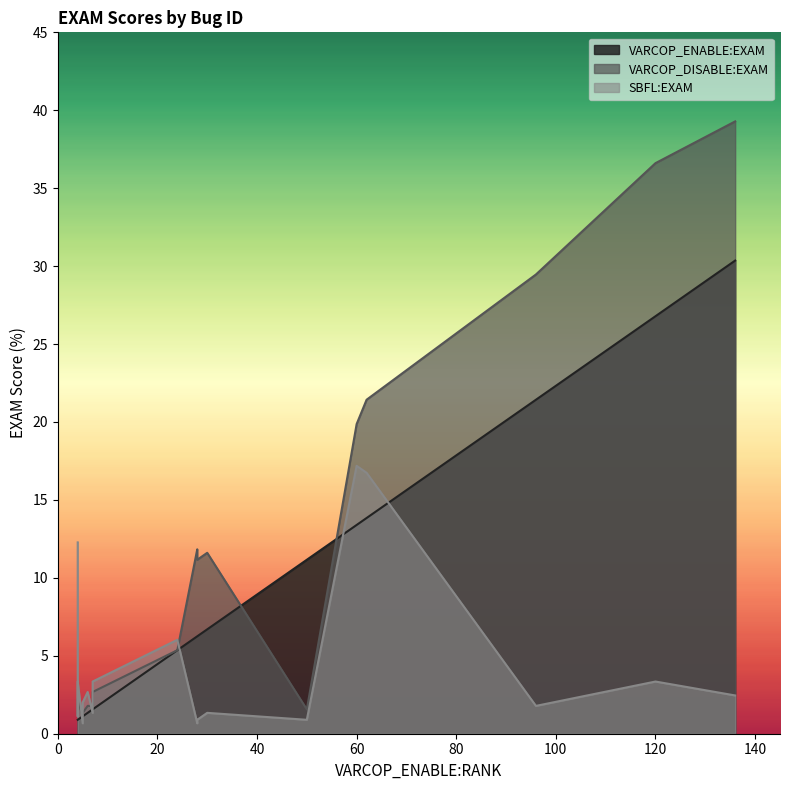

How many intersections are there between VARCOP_ENABLE:EXAM and VARCOP_DISABLE:EXAM?

2